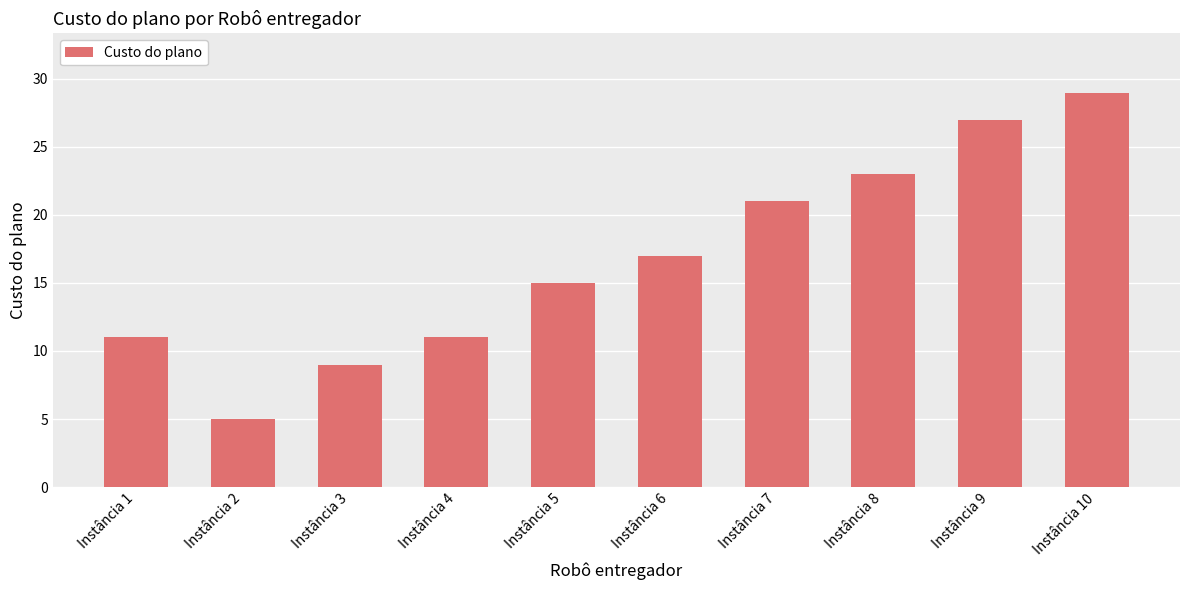

The chart shows a value of 5 at Instância 2. True or false?

True